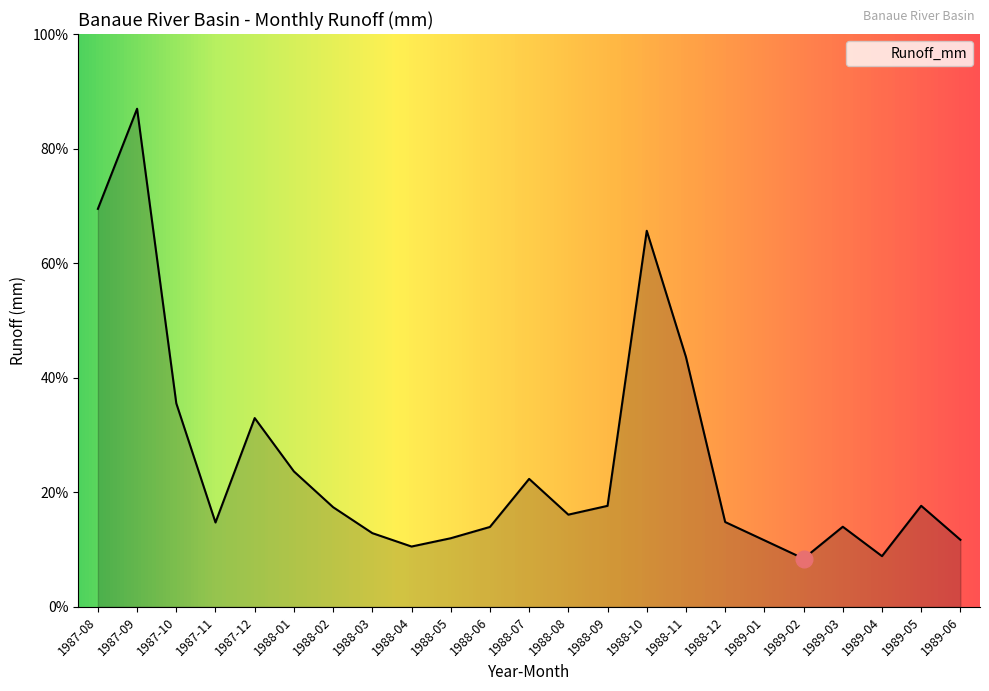

What position from the right is 1989-06?

1